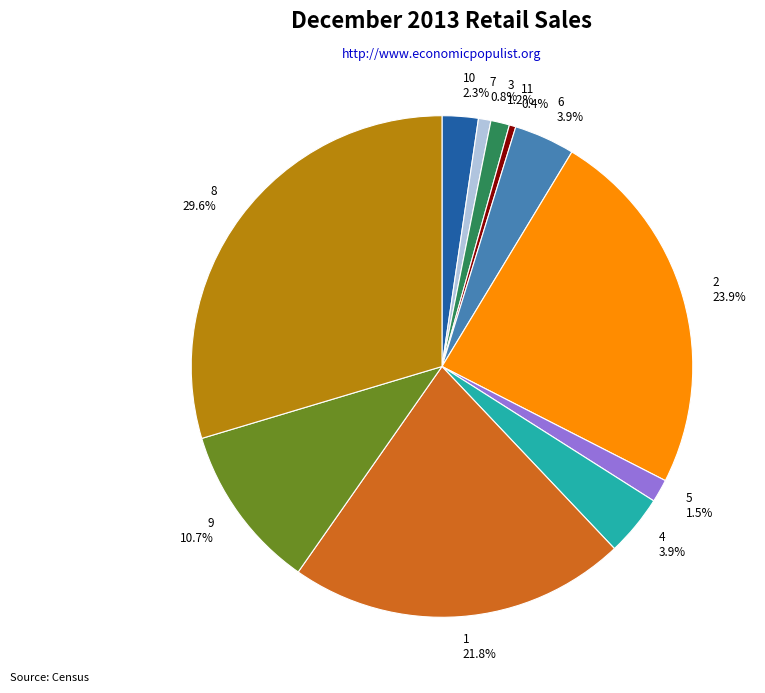

Does any single category account for the majority?

No